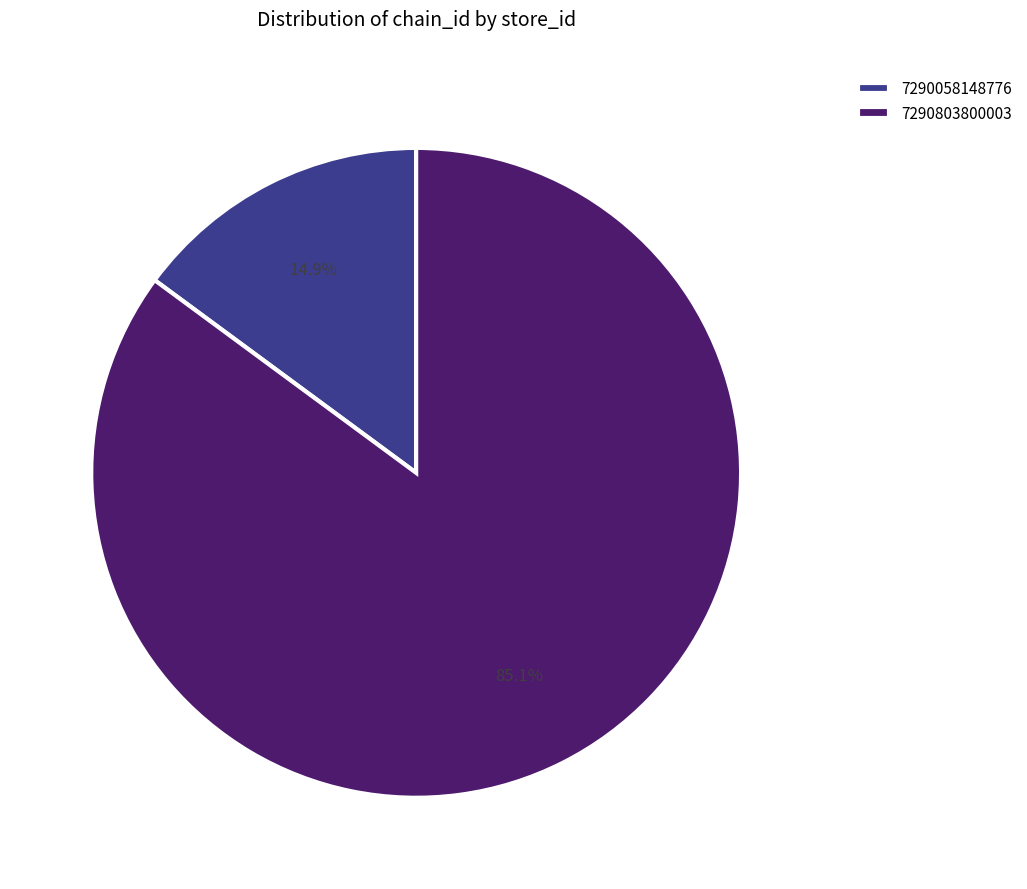

To the nearest percent, what portion does 7290058148776 represent?

15%